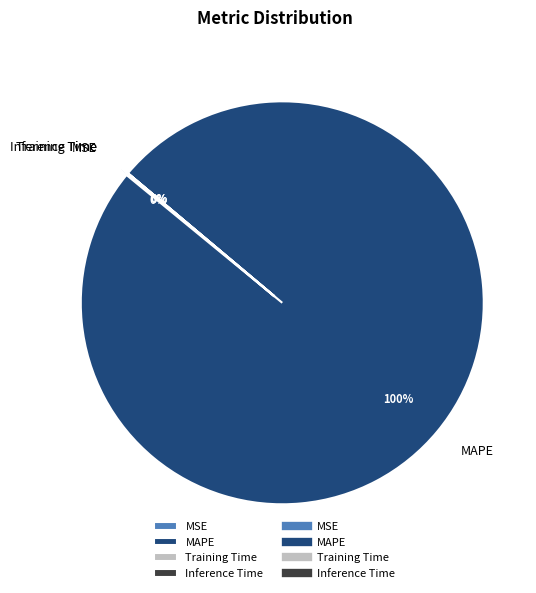

To the nearest percent, what is the average slice percentage?

25%